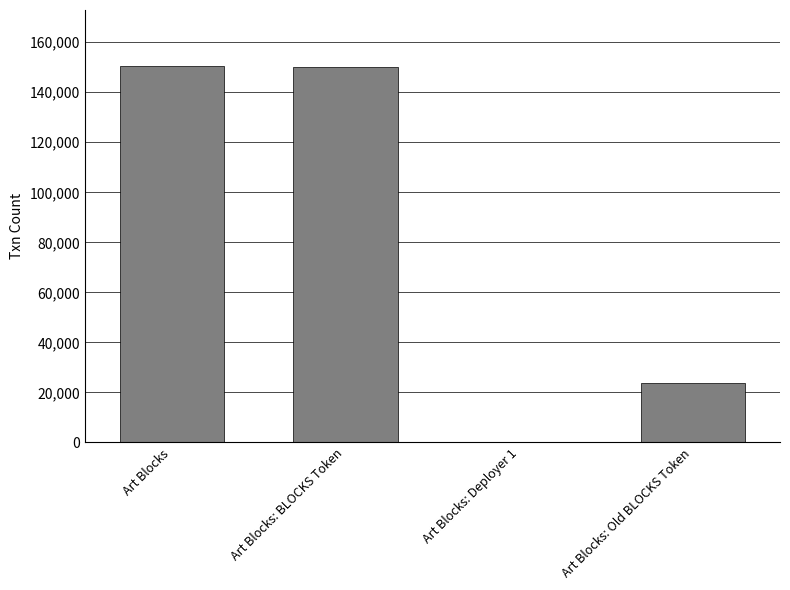

What is the average value?

81120